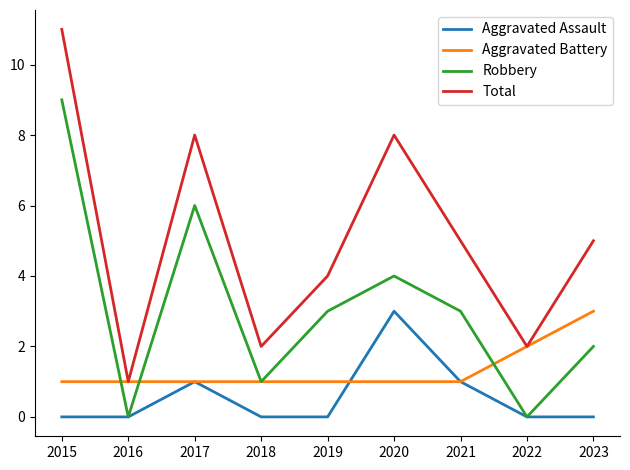

Is it true that Robbery equals 6 at 2017?

True